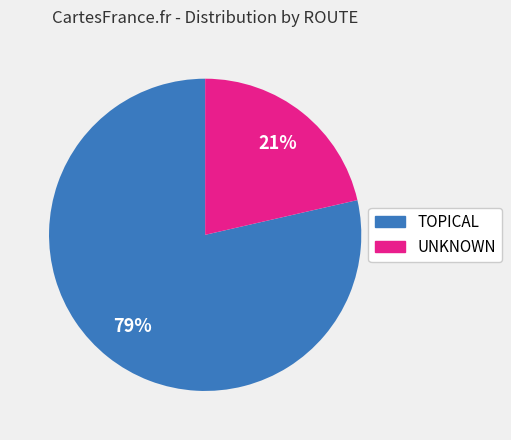

To the nearest percent, what percentage of the pie is UNKNOWN?

21%